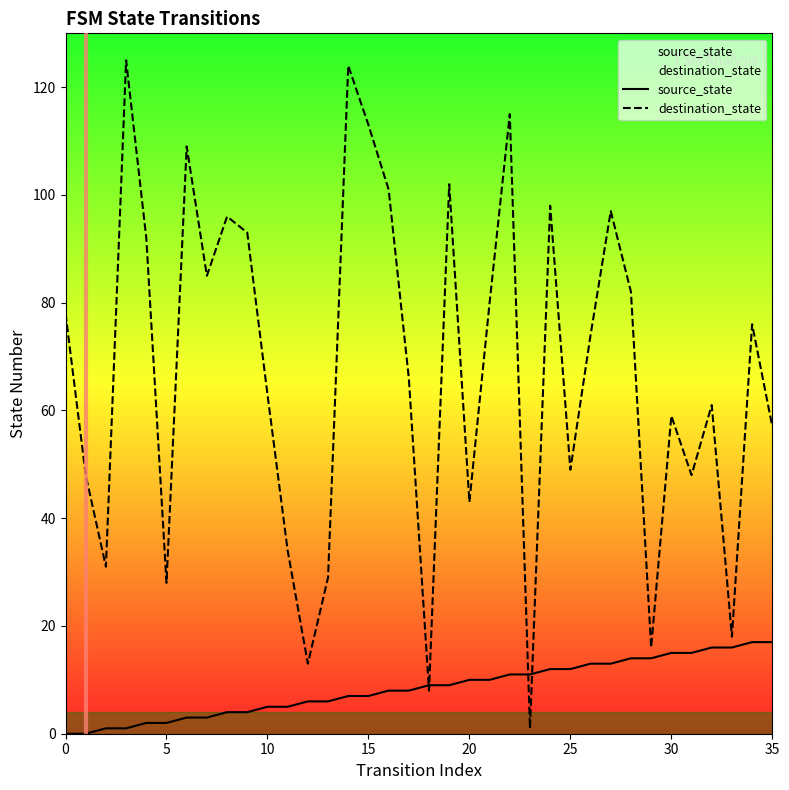

How many data points does each series have?

36